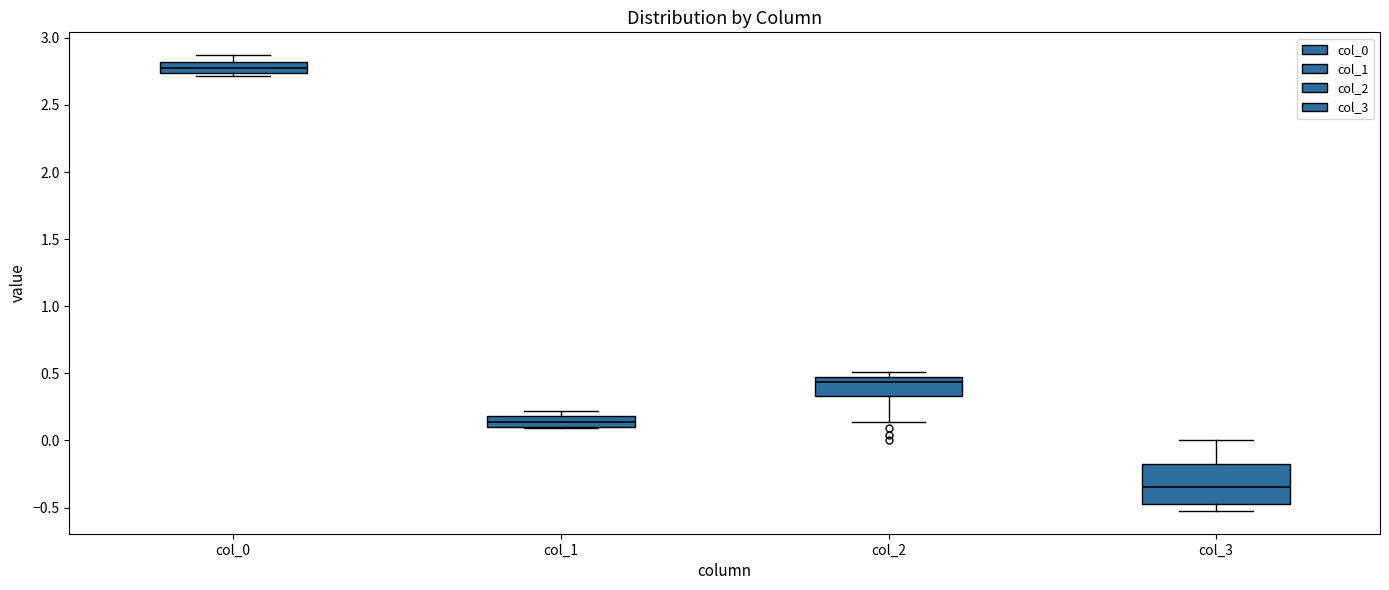

Where is the upper edge of the box for col_0 on the y-axis? The values are not printed on the chart, so give them approximately, as read against the axis.

2.80